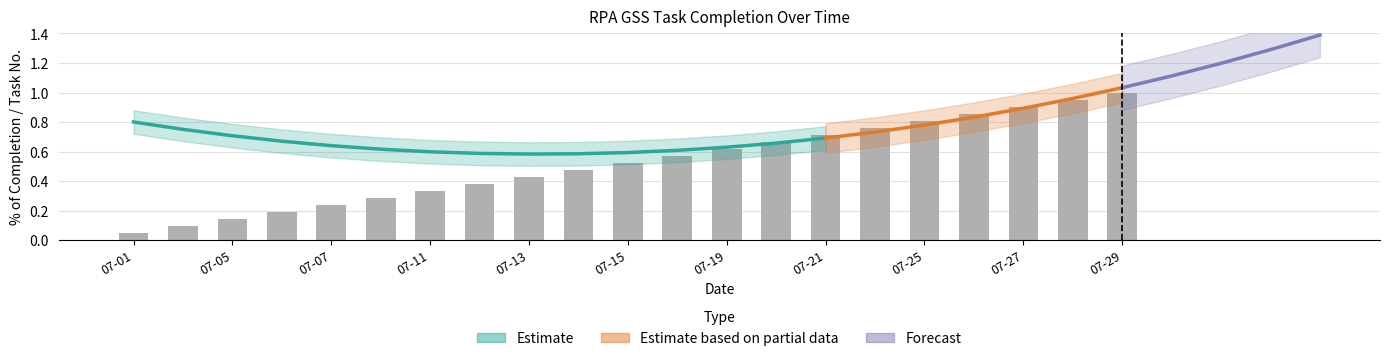

Does the chart contain stacked bars?

No